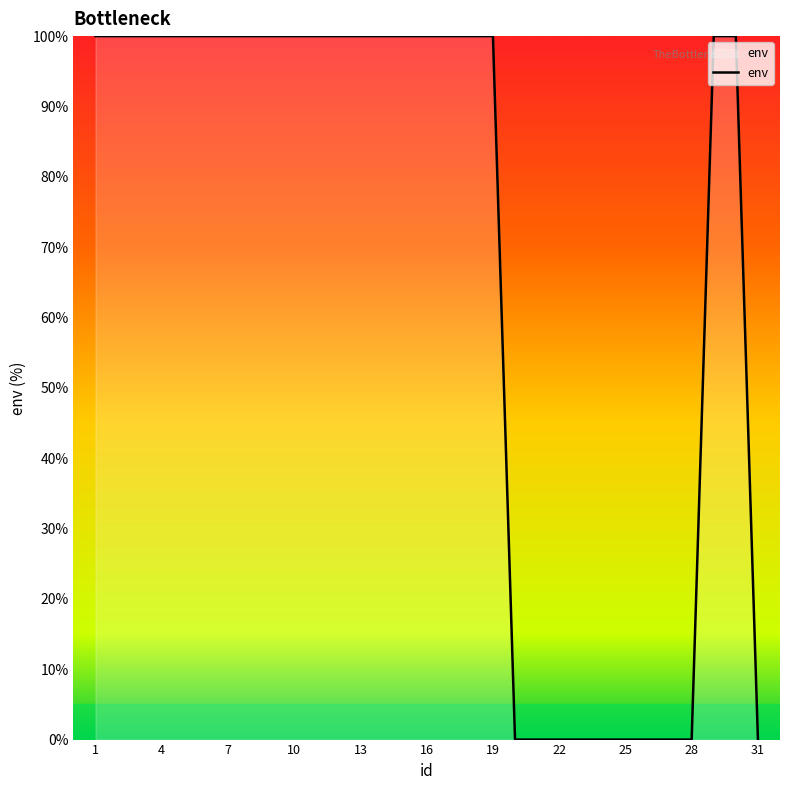

What is the greatest value displayed?

100